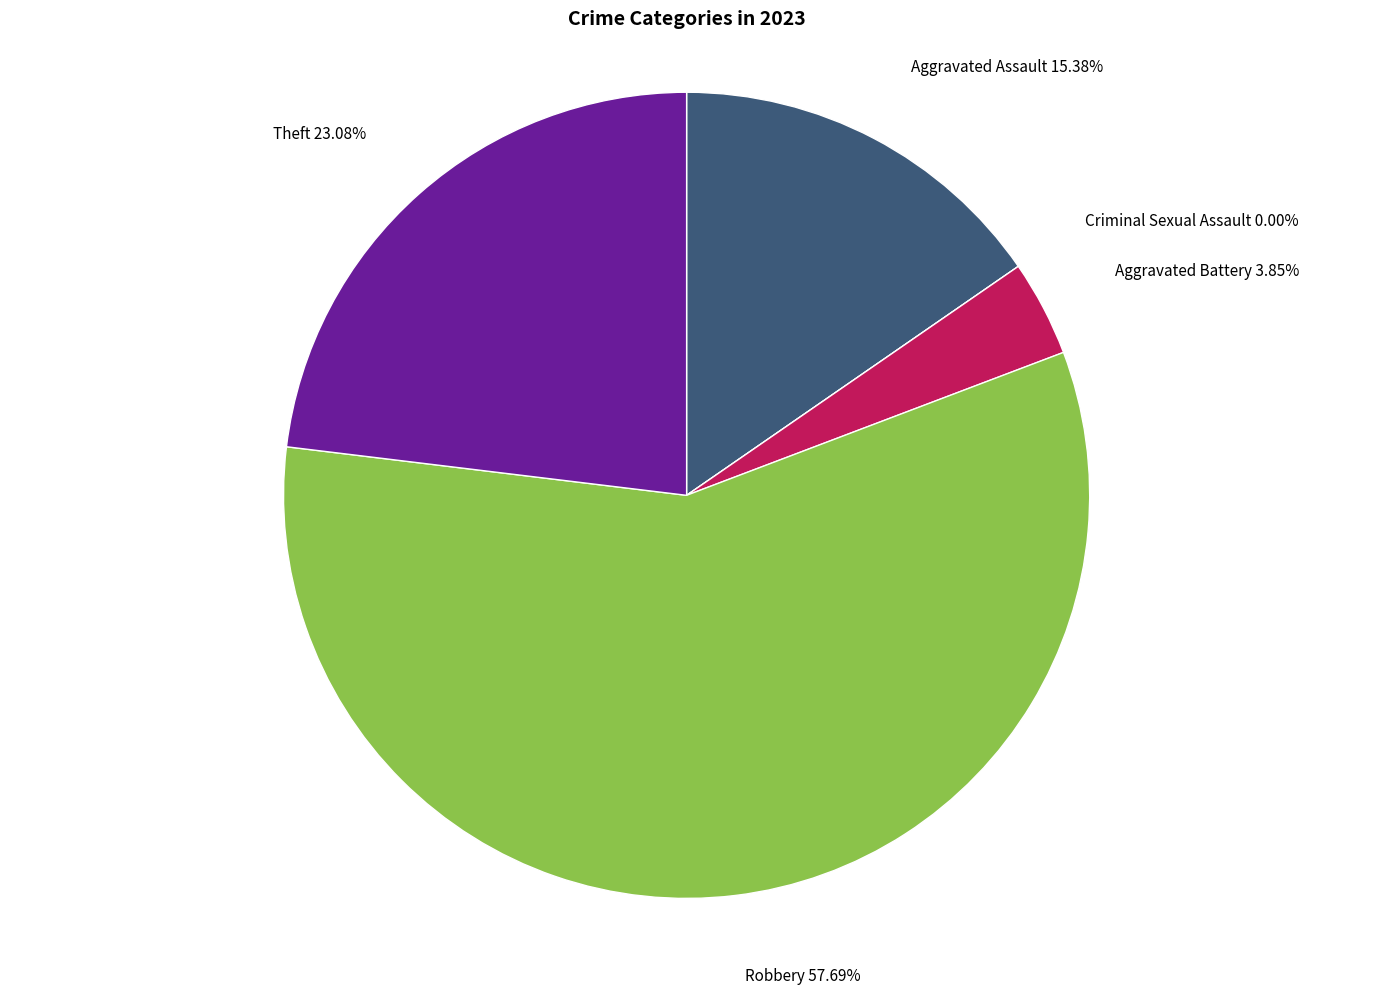

What percentage is the Robbery slice, to the nearest percent?

58%